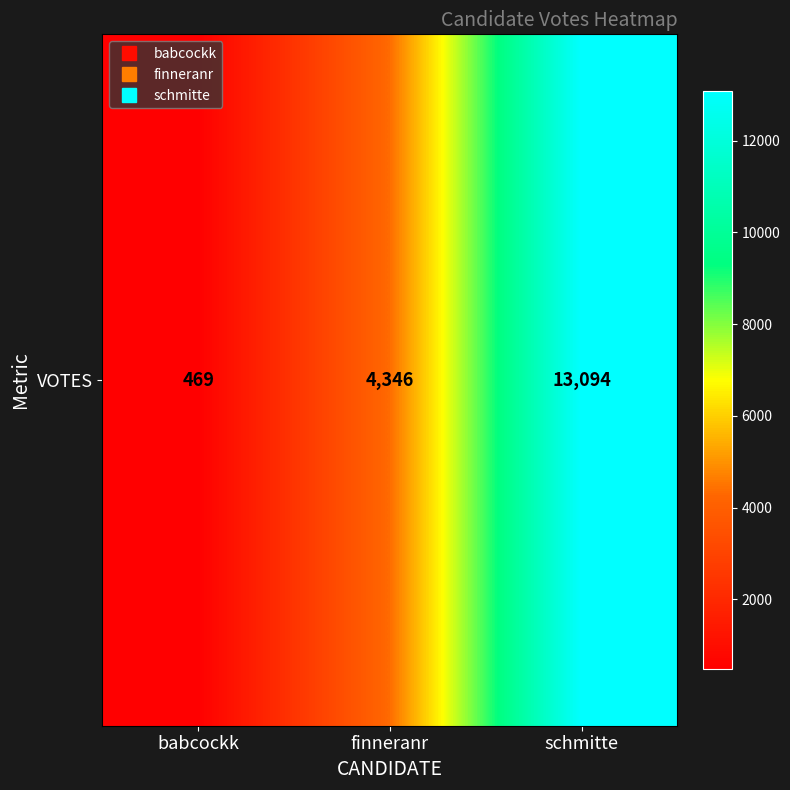

What is the difference between the maximum and second lowest values?

8748